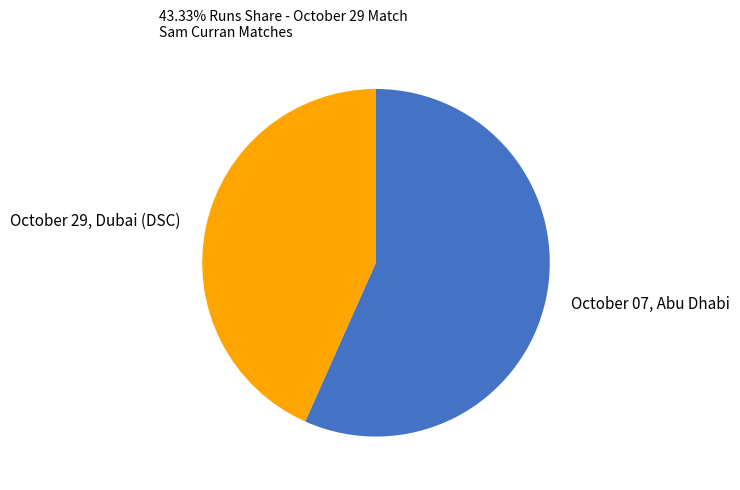

Does any single category account for the majority?

Yes